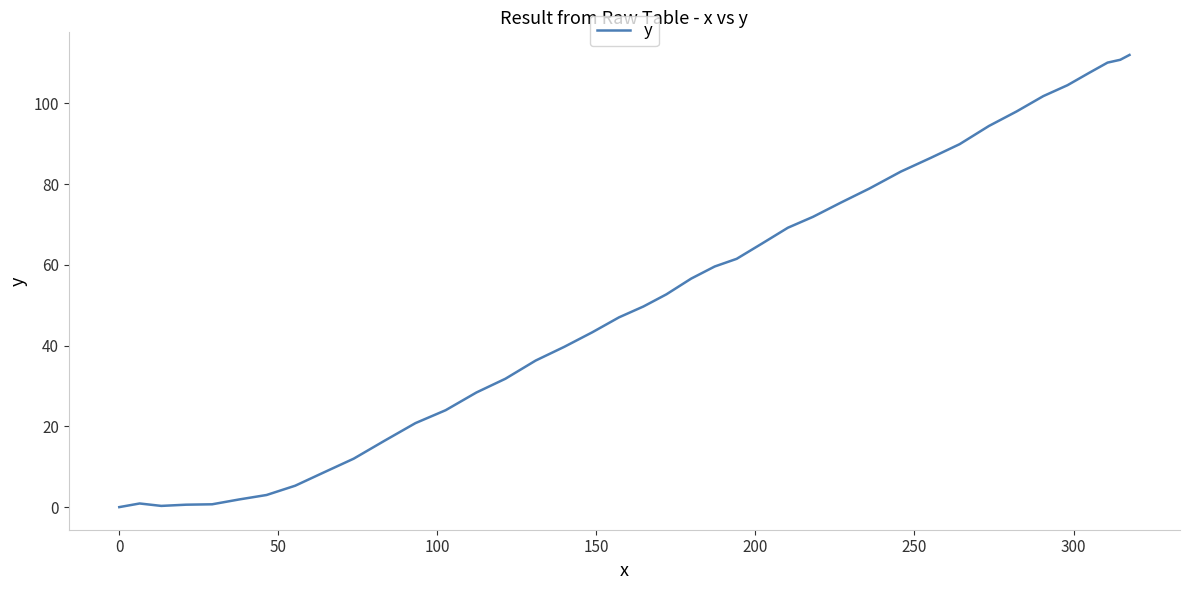

What is the difference between the maximum and minimum values?

112.0